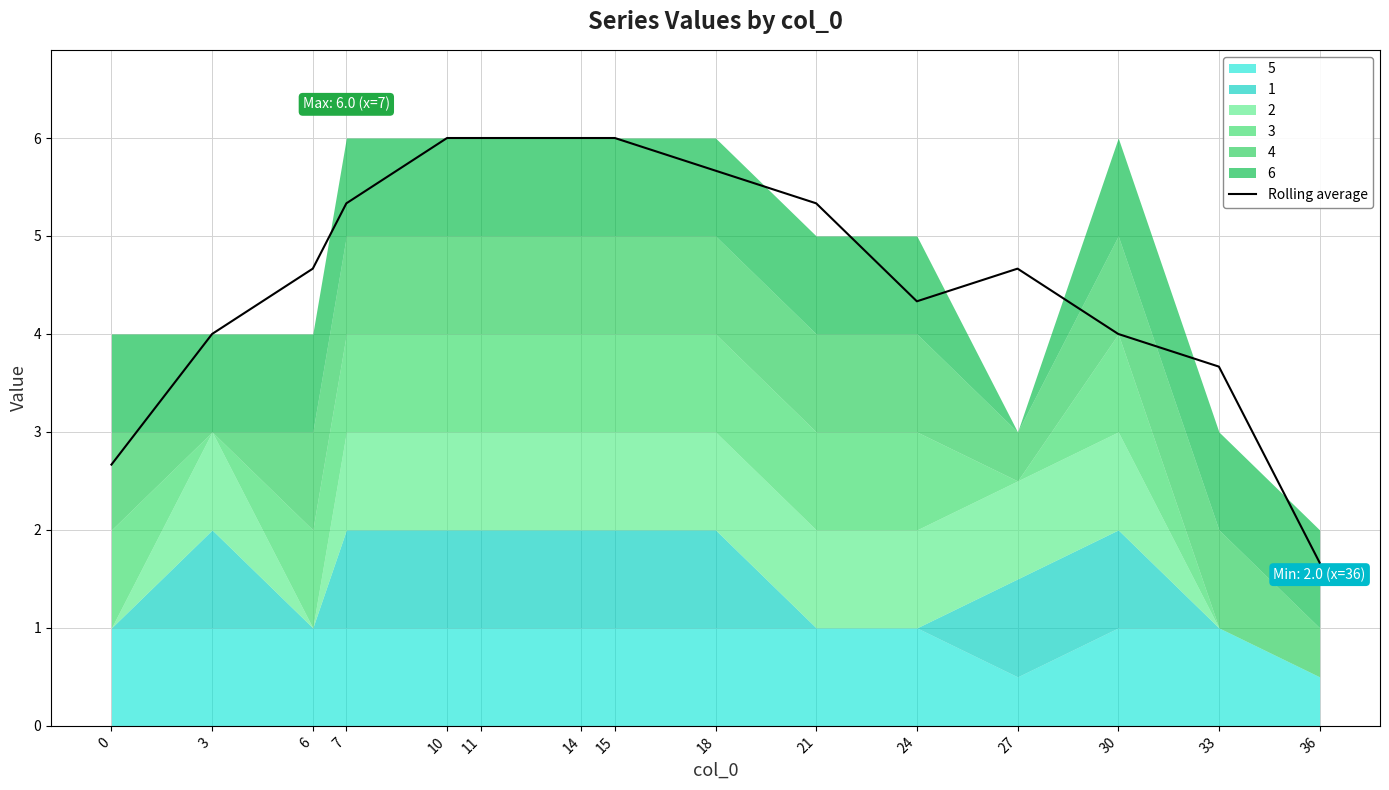

List the labels in order of value, largest first.

10, 11, 14, 15, 18, 7, 21, 6, 27, 24, 3, 30, 33, 0, 36